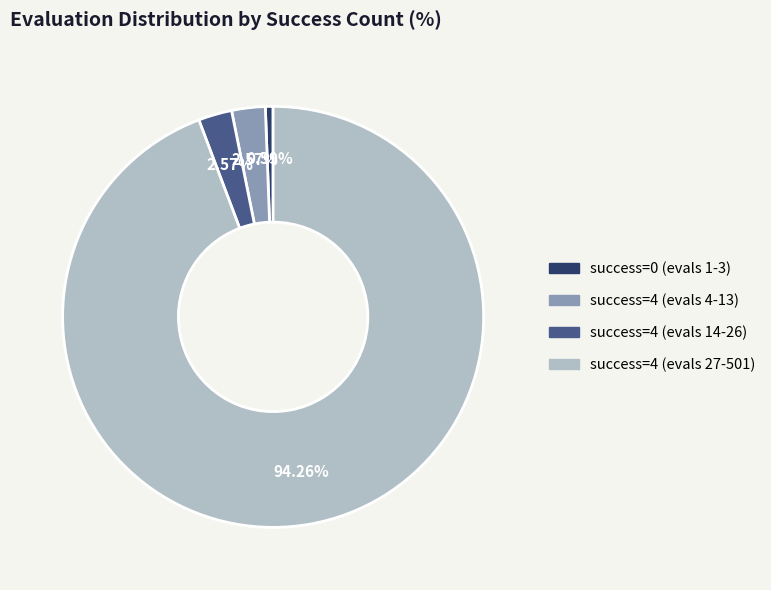

How many slices are in this pie chart?

4